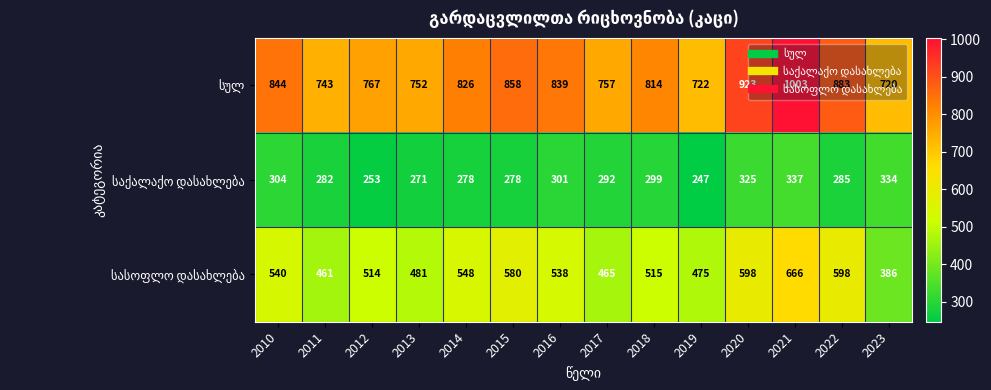

What is the difference between the highest and lowest values at 2020?

598